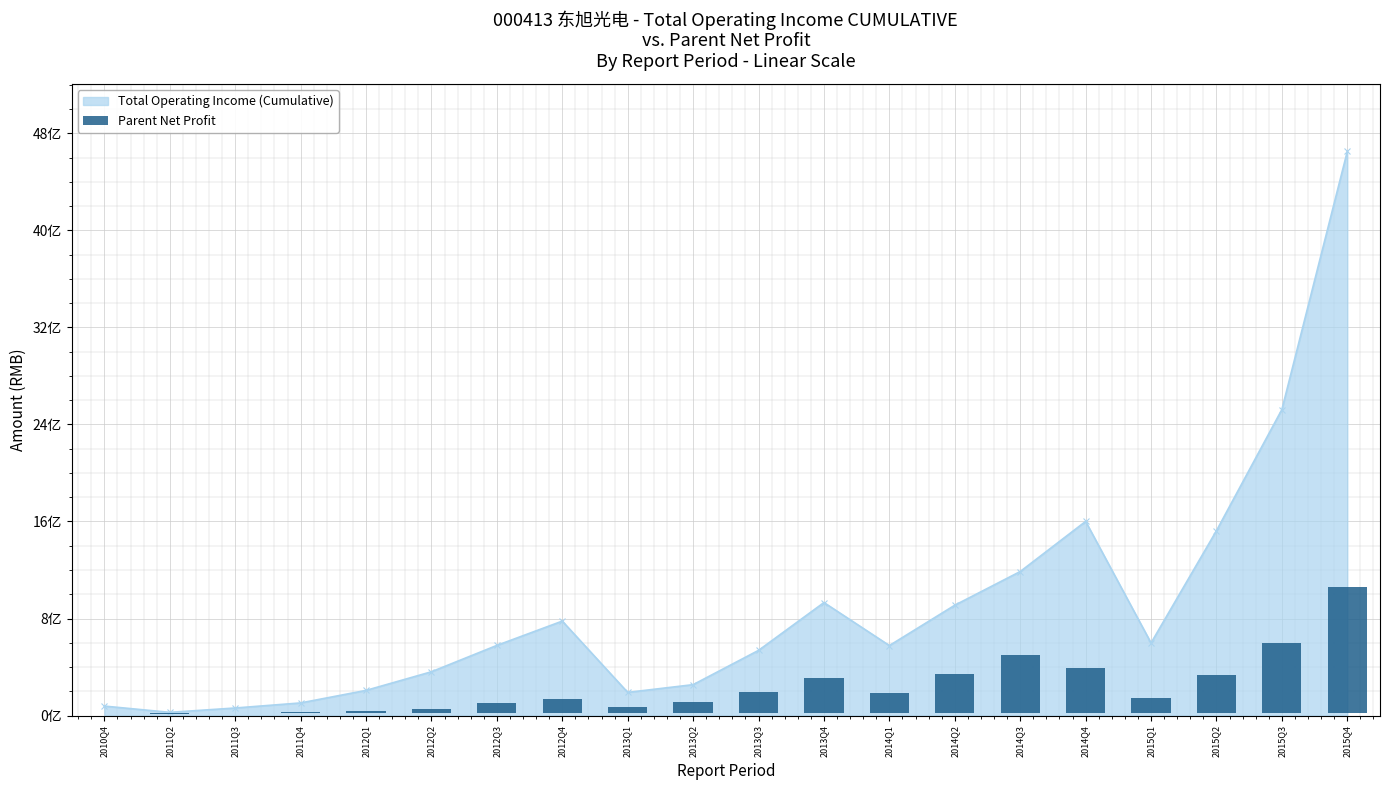

What is the label of the 10th bar from the left?

2013Q2